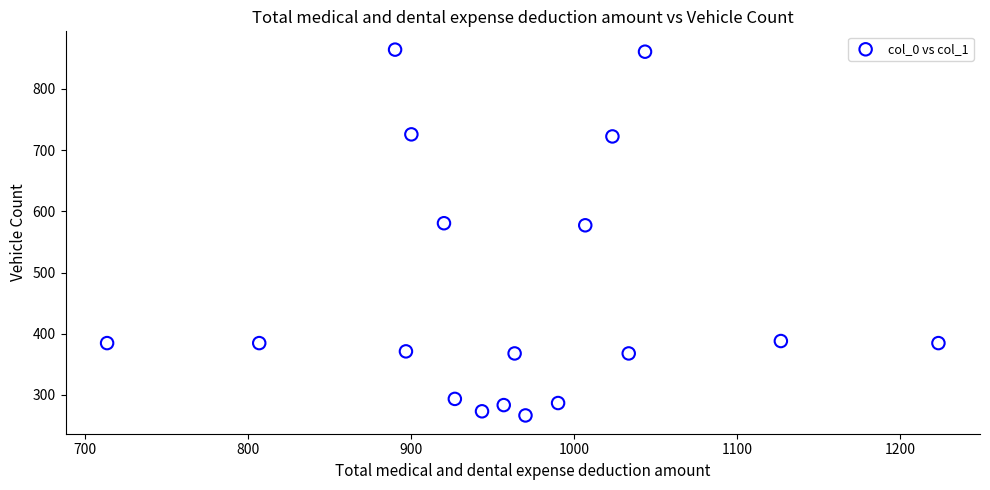

What is the range of Y values (max minus min)?

597.4